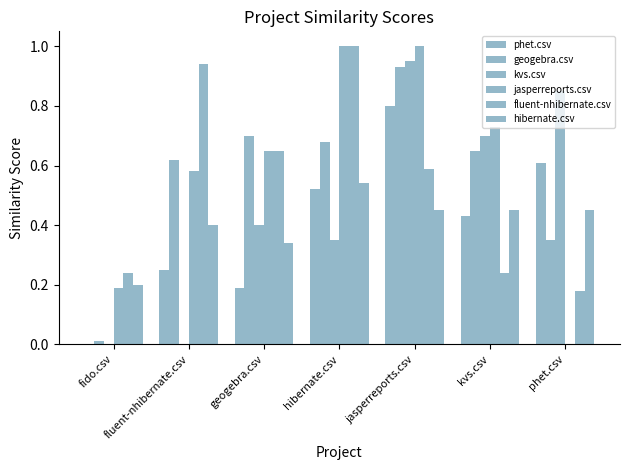

At which category is the sum across all series the highest?

jasperreports.csv